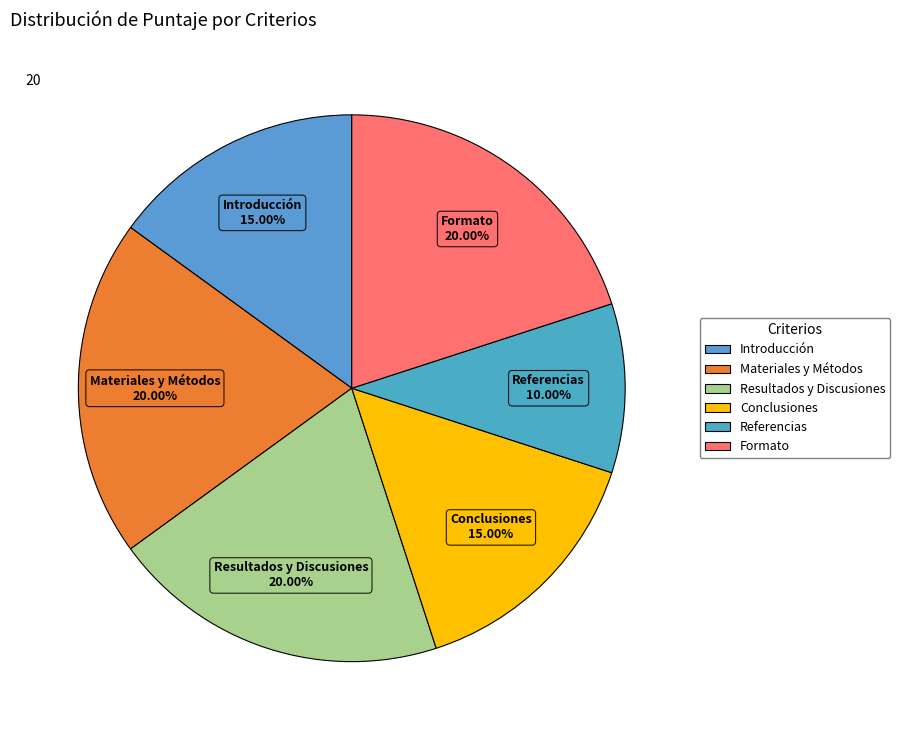

Is the sum of Referencias and Resultados y Discusiones greater than half?

No